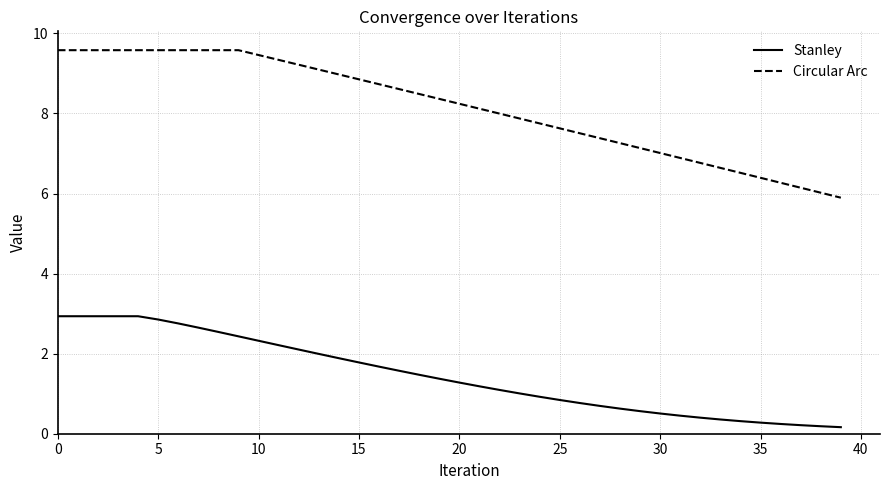

What are all the series names shown in the legend?

Stanley, Circular Arc